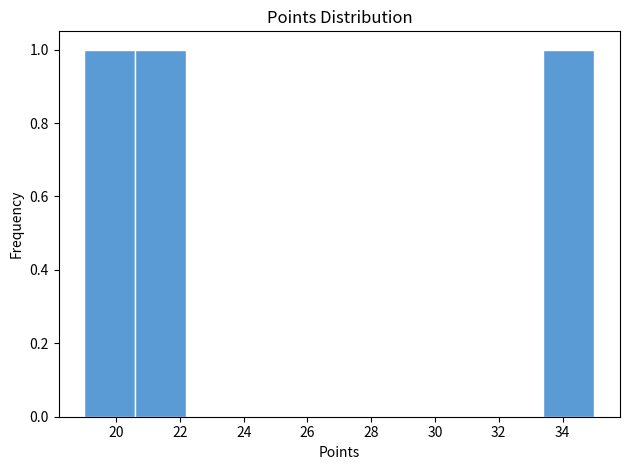

What is the height of the bar covering 20.6 to 22.2 on the x-axis? The values are not printed on the chart, so give them approximately, as read against the axis.

1